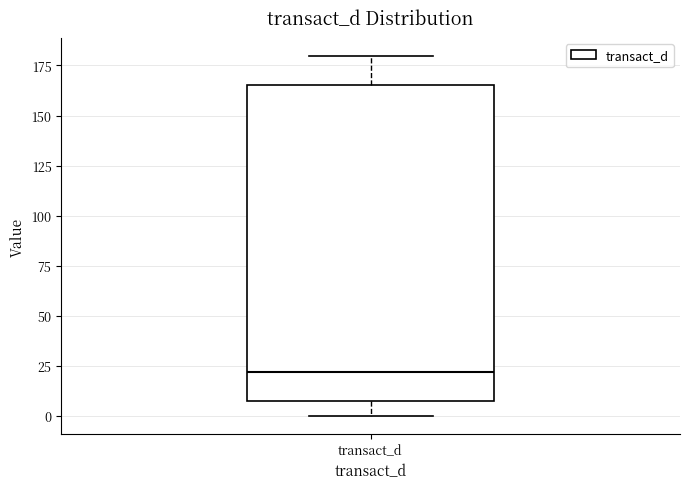

Read this box plot against the y-axis: the position of the median line, the range covered by the box, and the ends of both whiskers. The values are not printed on the chart, so give them approximately, as read against the axis.

median 20, box 5 to 165, whiskers 0 to 180